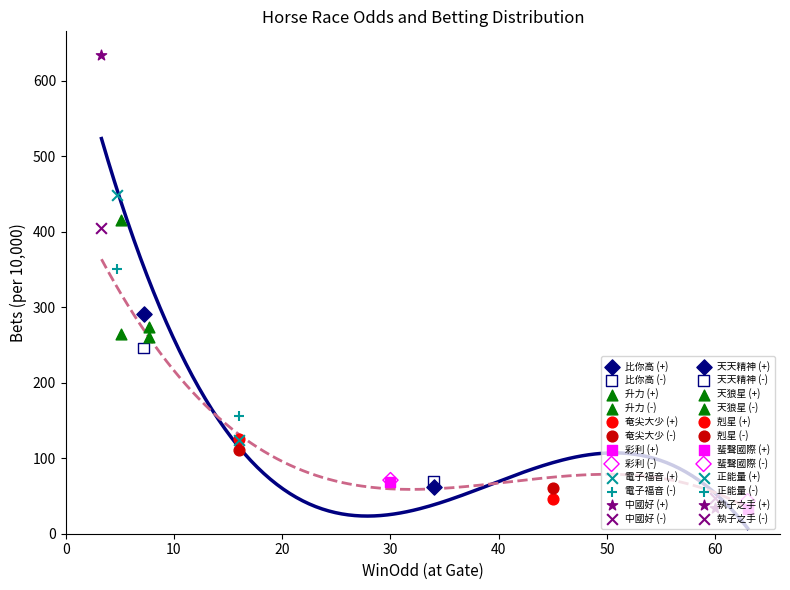

What is the total value across all series at 天天精神?

1288.0